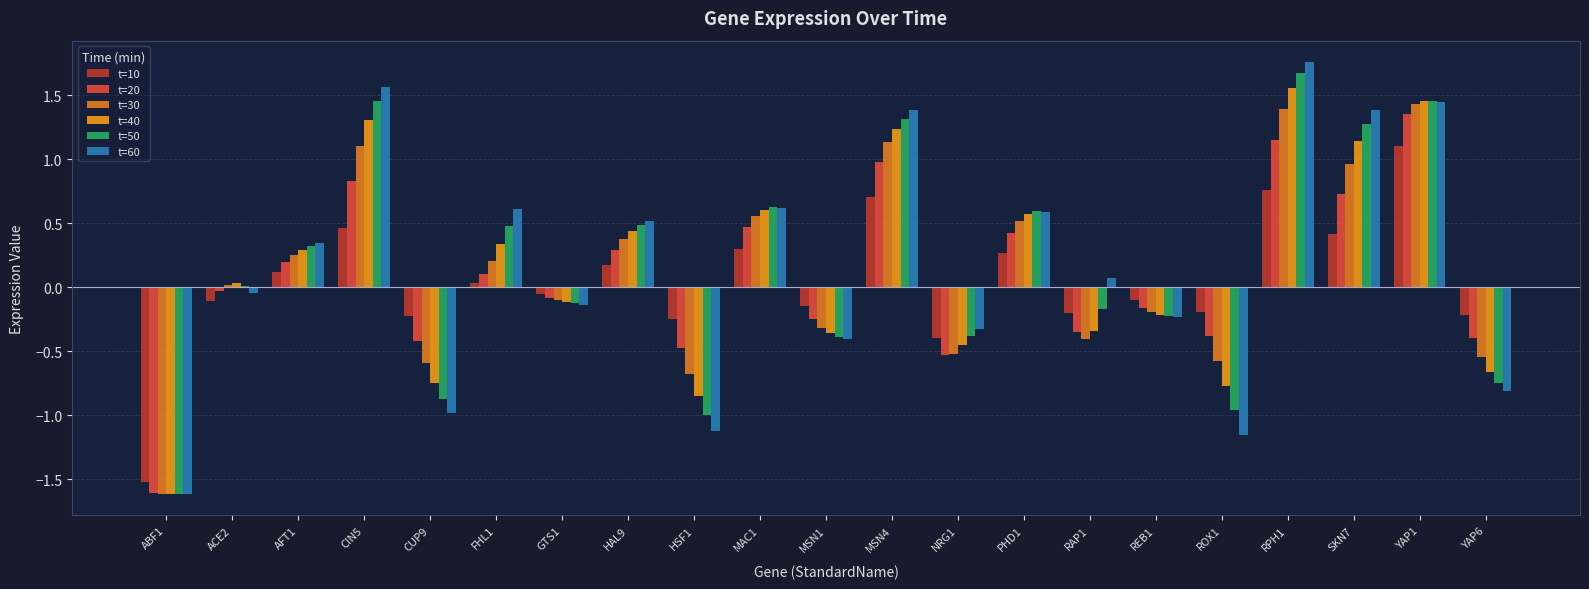

How many series are shown in this chart?

6